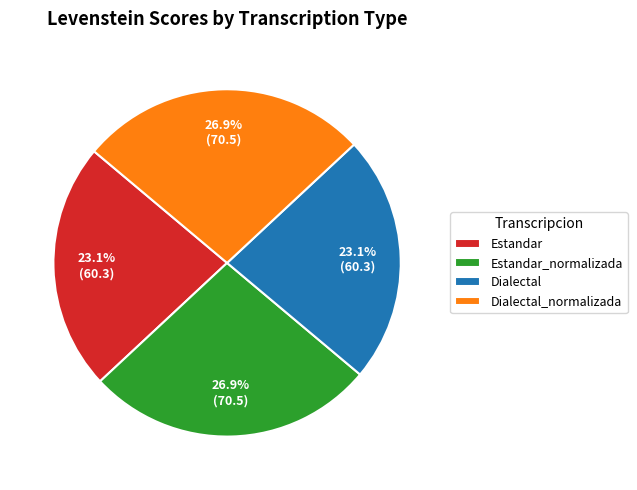

Approximately how many times larger is the value at Dialectal compared to Estandar_normalizada?

0.9